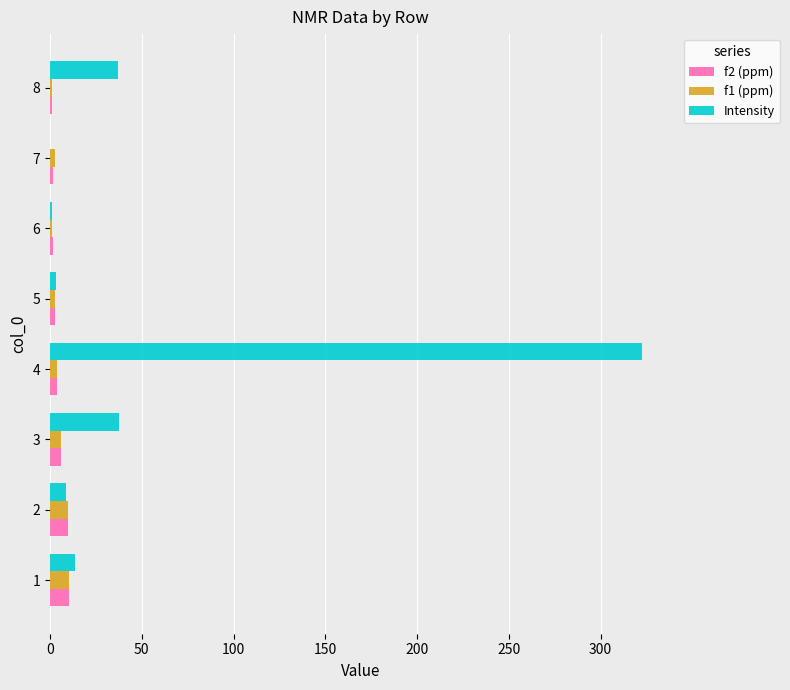

What is the greatest value displayed?

322.5